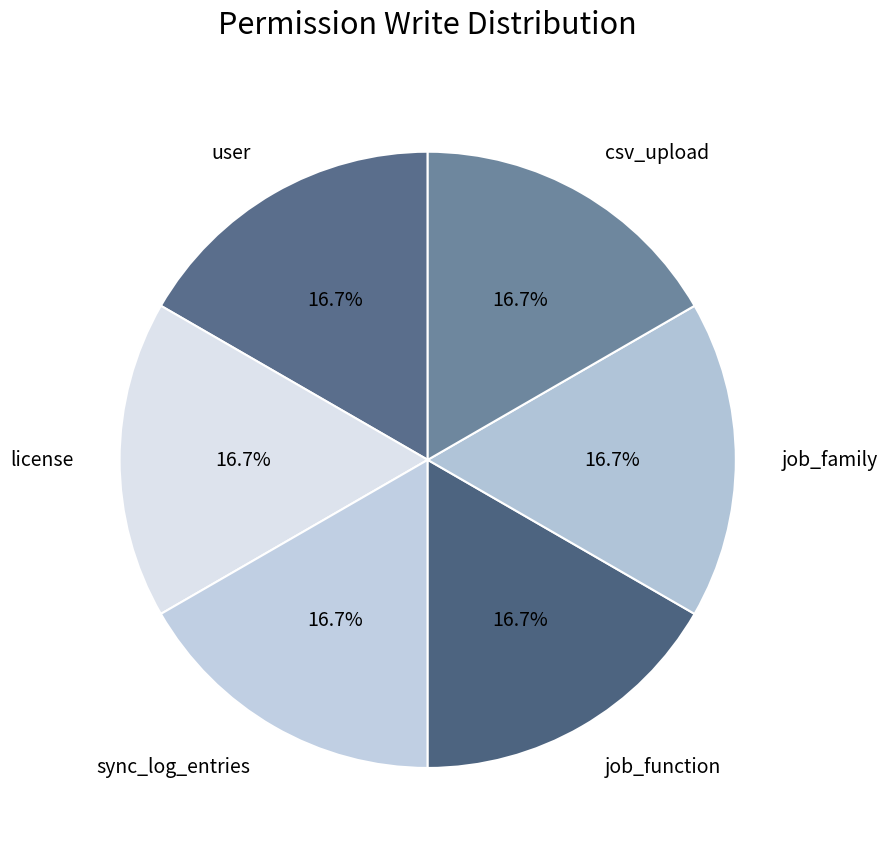

How much of the chart is everything except sync_log_entries?

83.3%